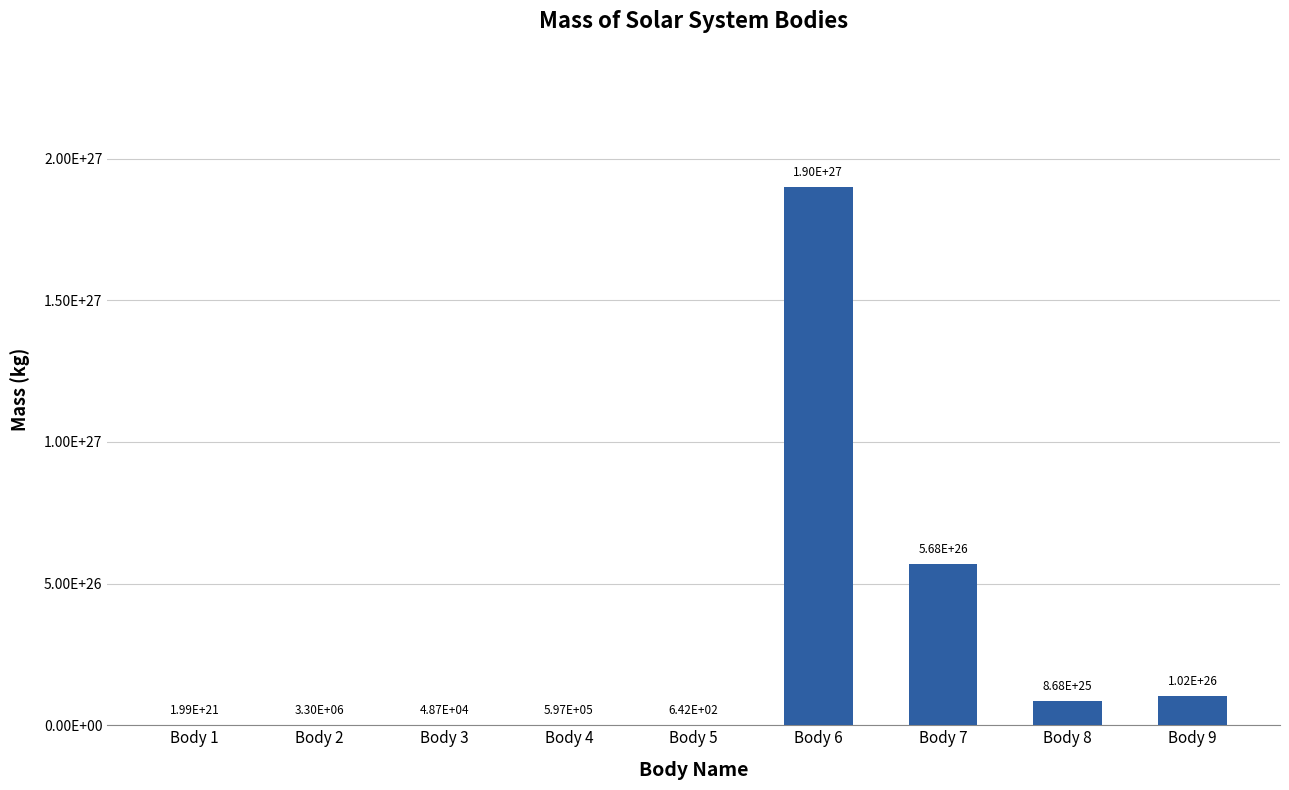

Are the bars grouped side by side (vs. stacked)?

No